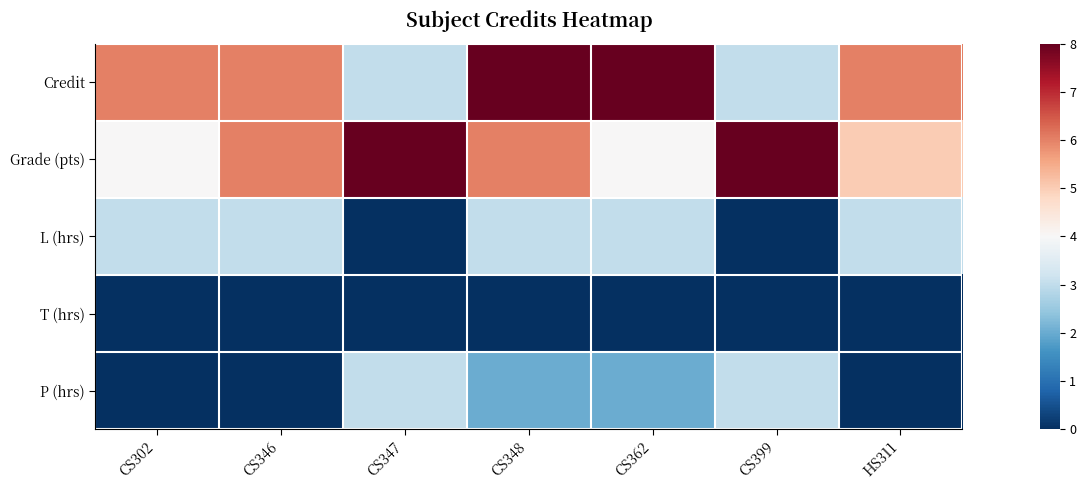

At which category is the sum across all series the highest?

CS348